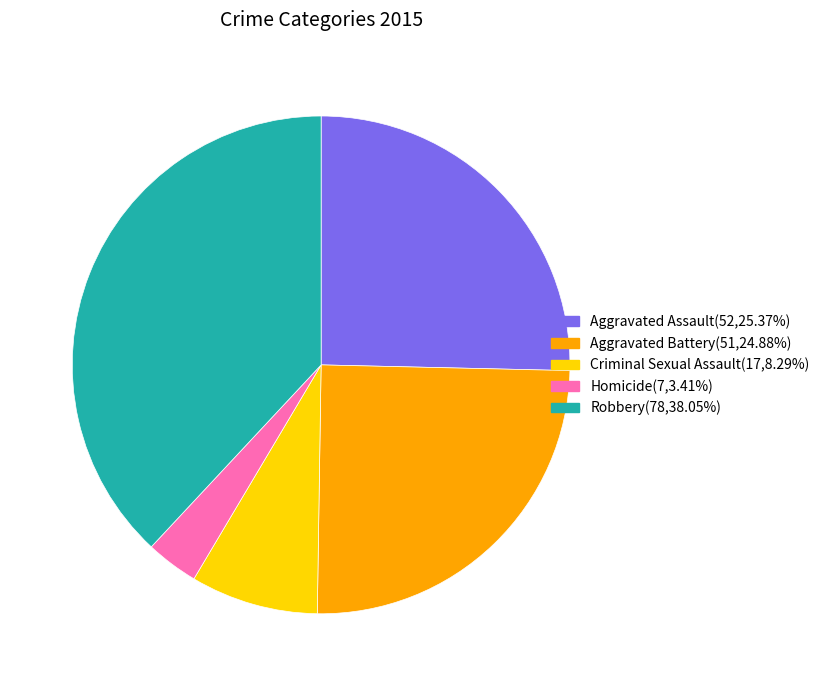

True or false: Criminal Sexual Assault accounts for 16% of the total.

False